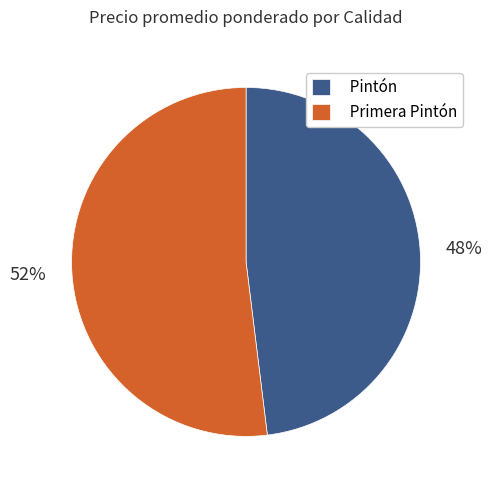

What is the largest slice in the pie chart?

Primera Pintón